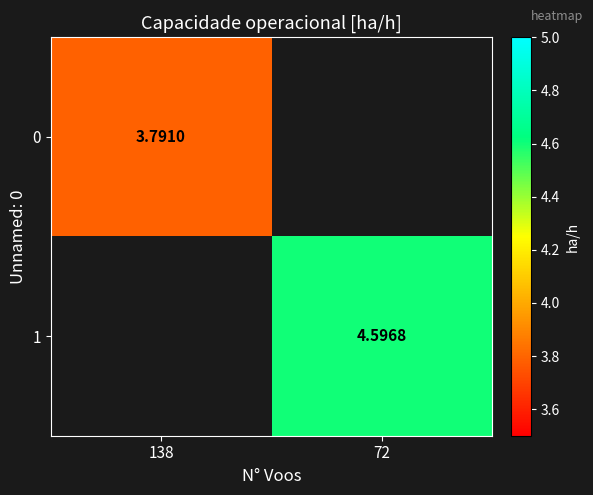

At 138, list the series in order from smallest to largest.

0, 1